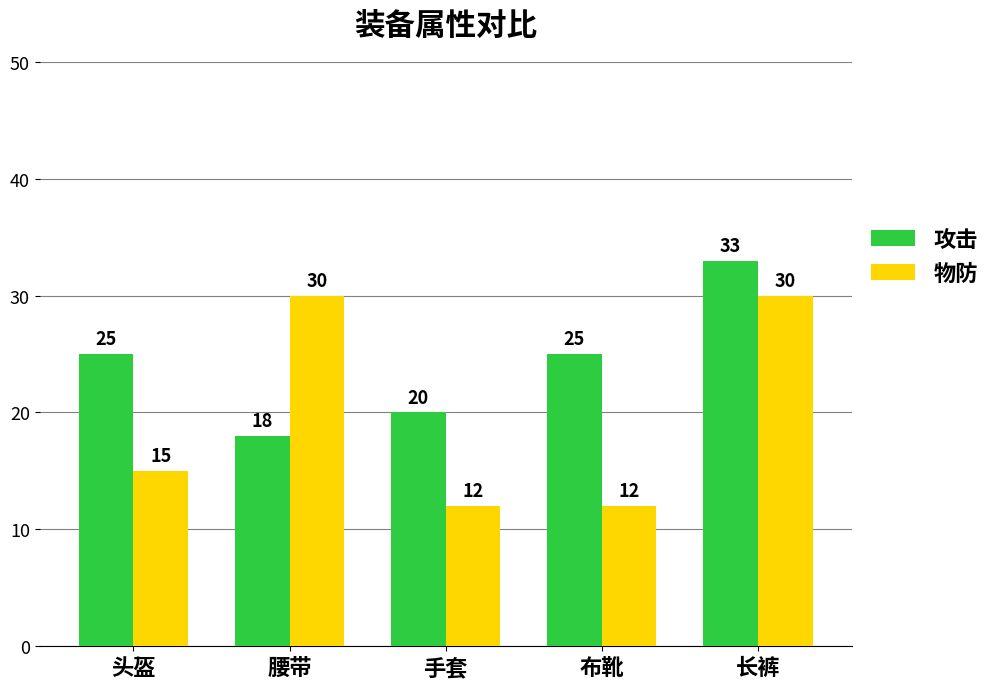

Reading left to right, transcribe all the data shown in this chart.

攻击: 25	18	20	25	33
物防: 15	30	12	12	30